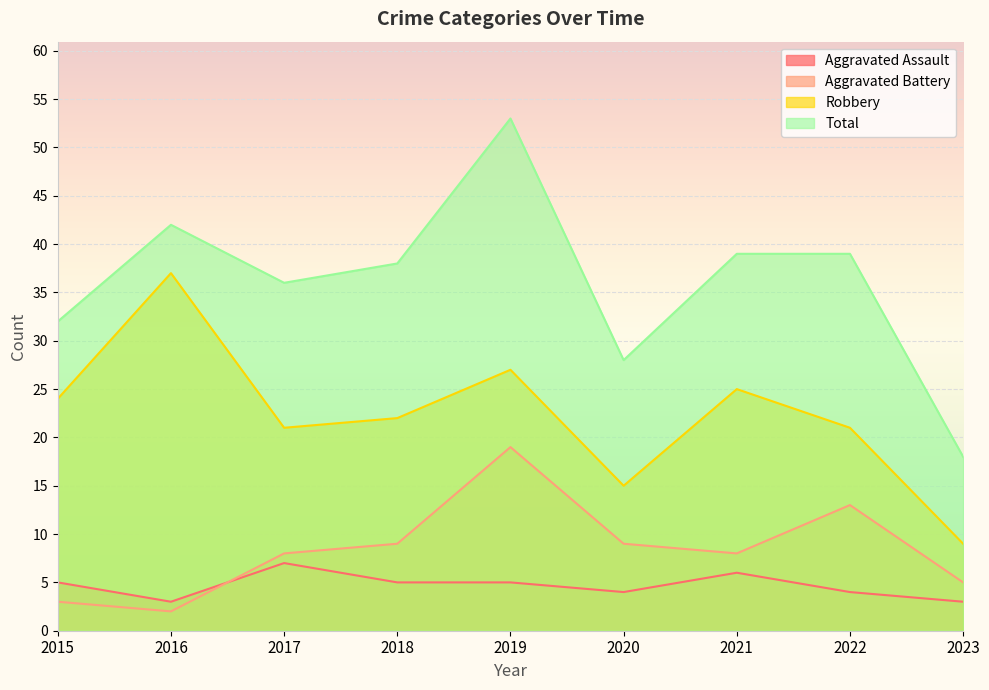

At how many categories does at least one series exceed 41?

2